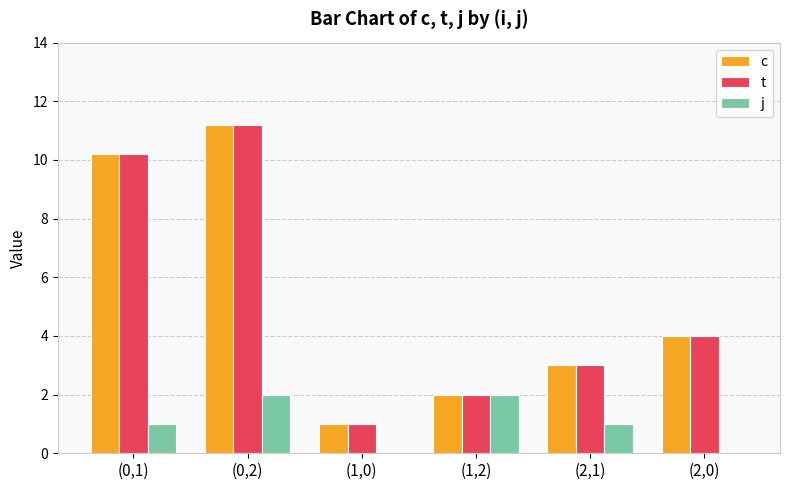

What is the sum of the c values at (1,2) and (0,2)?

13.2